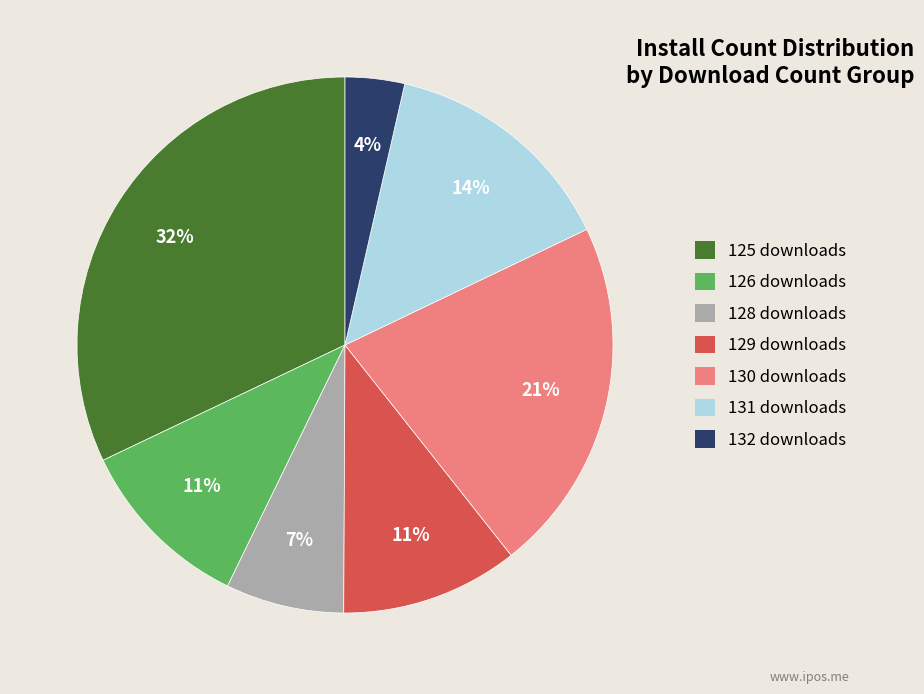

Which has a higher value, 132 downloads or 126 downloads?

126 downloads